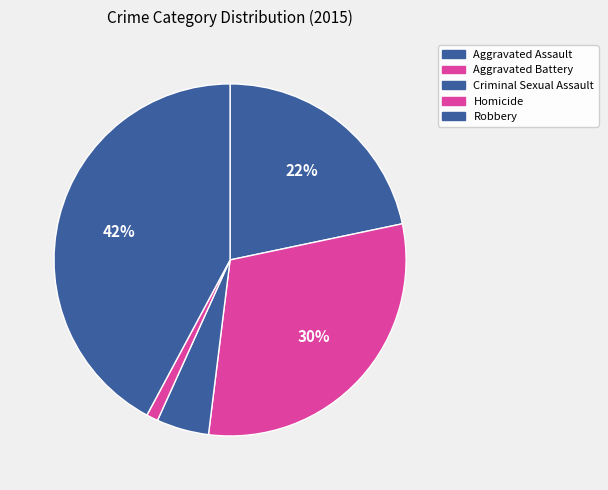

The Homicide slice represents 1% of the pie. True or false?

True